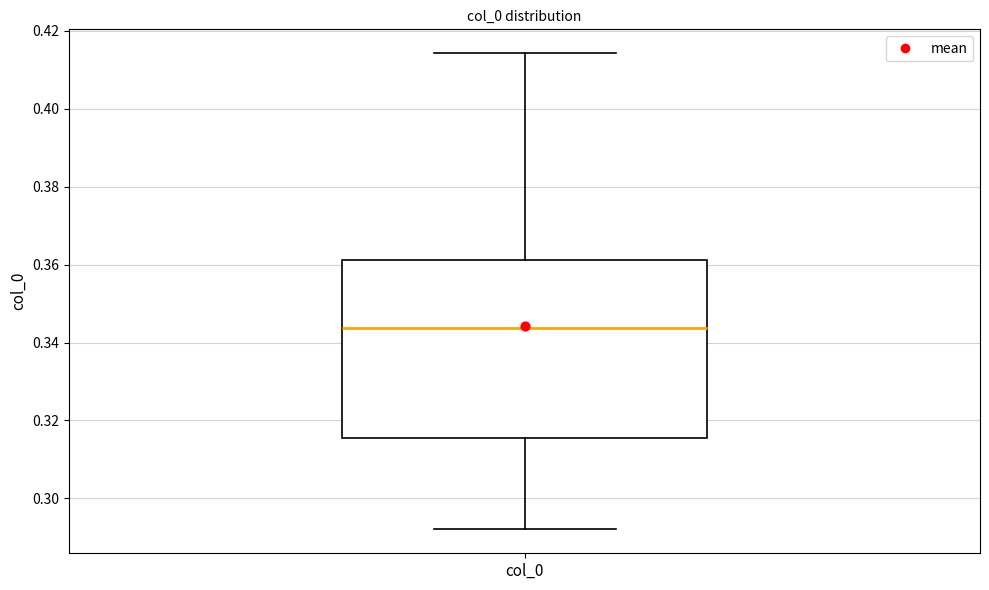

Where is the upper edge of the box for col_0 on the y-axis? The values are not printed on the chart, so give them approximately, as read against the axis.

0.362